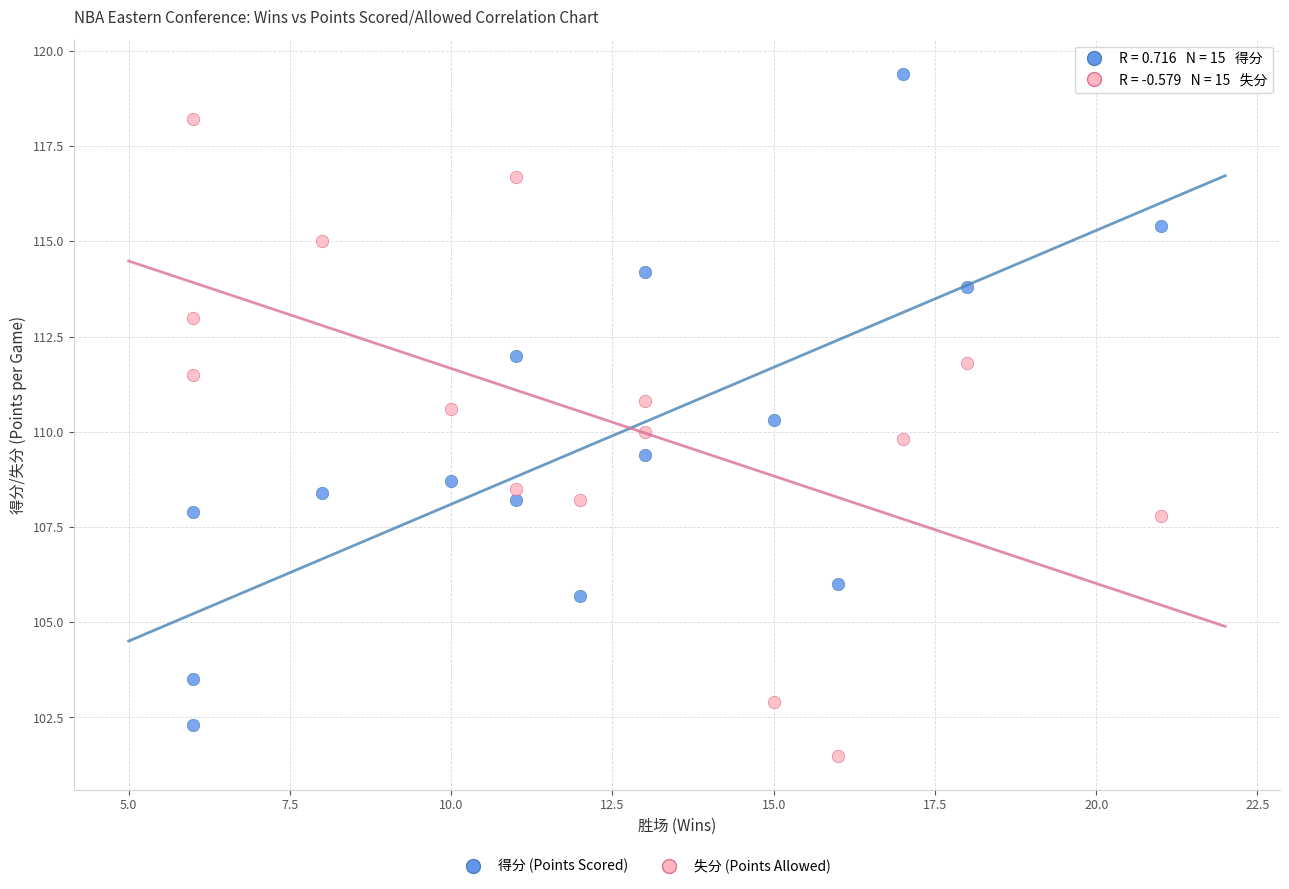

Which series reaches the minimum Y coordinate?

失分 (Points Allowed)